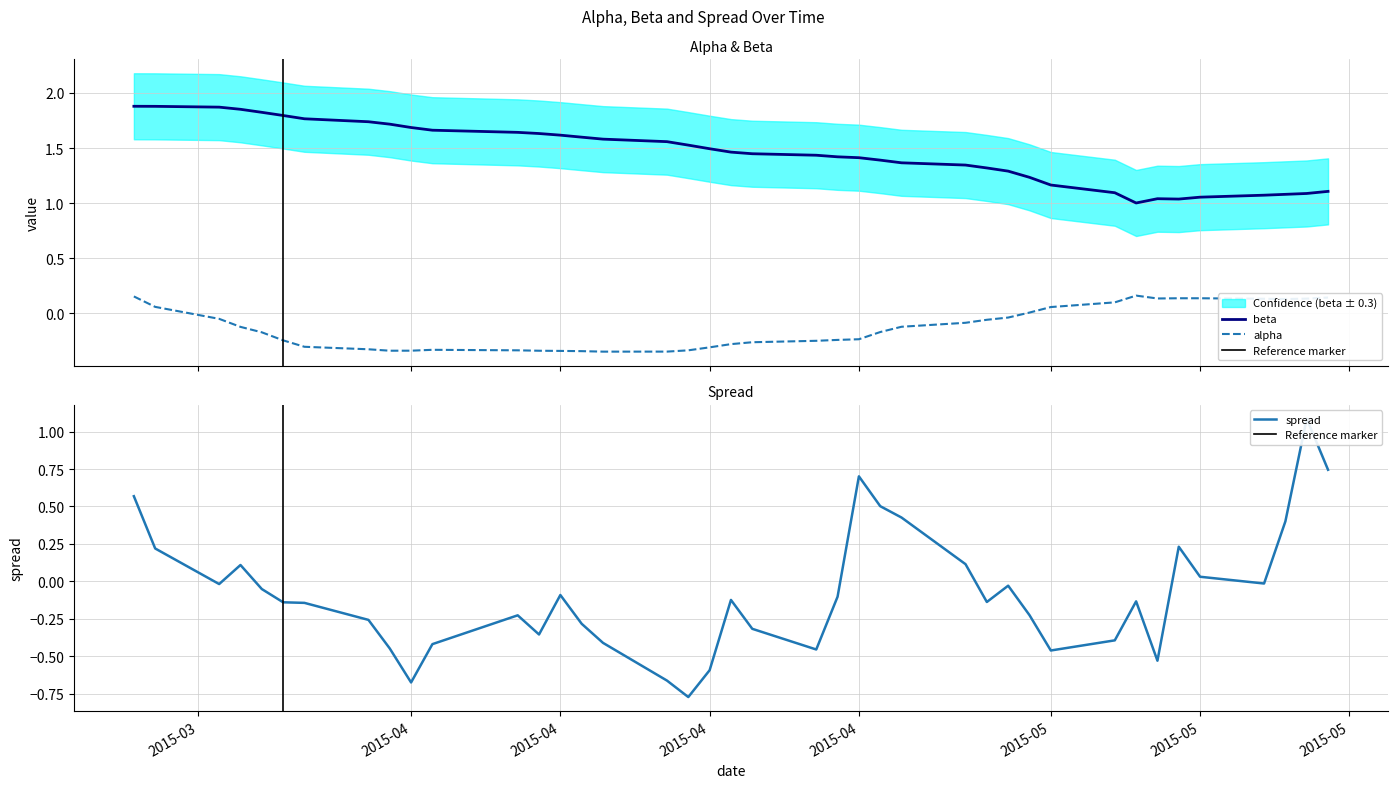

Where do alpha and spread first cross each other?

2015-03-30 and 2015-03-31